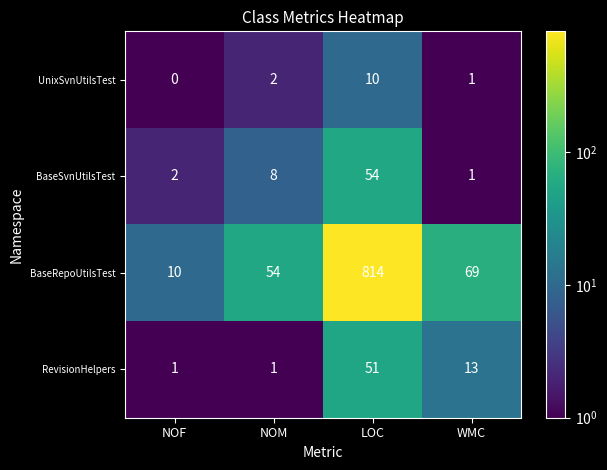

True or false: UnixSvnUtilsTest has a value of 0 at NOF.

True